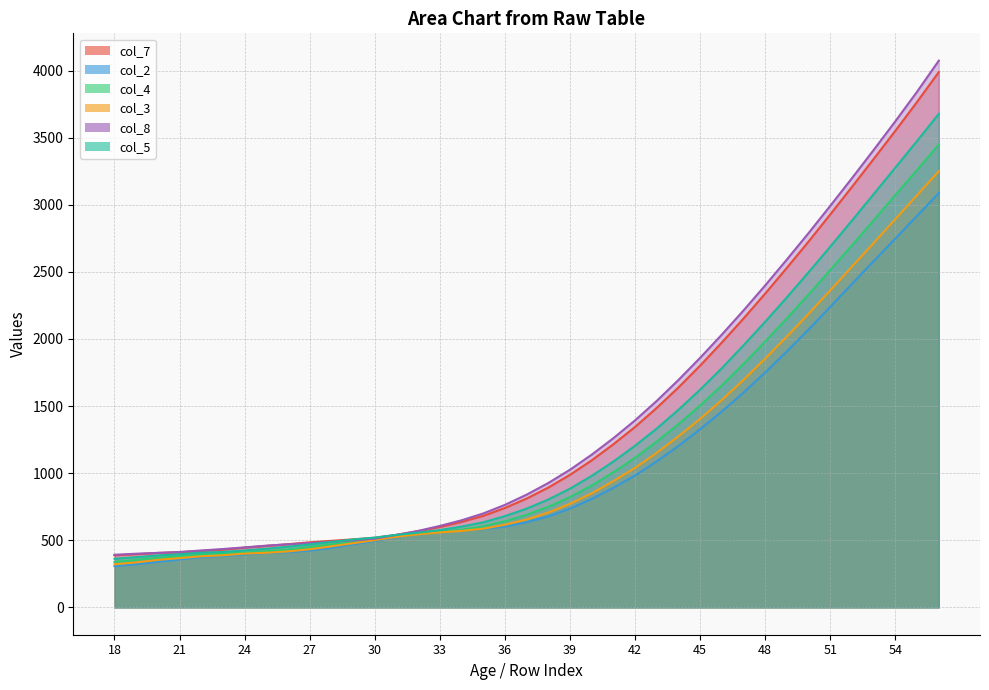

Reading left to right, what are all the values shown in this chart?

col_7: 388	396	406	411	421	430	445	458	471	485	496	507	519	541	568	599	637	682	741	811	893	988	1096	1216	1345	1487	1639	1802	1974	2153	2339	2531	2727	2929	3134	3342	3552	3767	3989
col_2: 307	322	340	357	374	383	395	407	411	424	443	470	495	526	550	565	573	583	602	635	678	736	808	891	983	1088	1203	1328	1460	1601	1751	1908	2071	2240	2411	2581	2749	2918	3087
col_4: 339	354	369	380	392	400	408	419	431	450	470	491	510	531	548	563	579	605	642	690	750	822	908	1007	1115	1236	1365	1505	1655	1814	1982	2155	2332	2515	2699	2885	3073	3260	3449
col_3: 321	335	354	367	381	388	401	407	417	433	455	478	501	527	545	559	570	586	616	655	707	772	850	941	1040	1152	1275	1405	1546	1696	1854	2019	2188	2363	2540	2716	2894	3072	3250
col_8: 392	400	406	413	424	435	447	460	470	479	489	499	512	540	570	607	649	700	764	840	927	1026	1138	1261	1394	1539	1695	1860	2033	2213	2400	2593	2790	2993	3199	3409	3623	3843	4074
col_5: 362	374	387	396	408	413	424	437	452	469	488	506	520	540	557	576	602	634	680	736	804	885	980	1087	1205	1333	1473	1623	1783	1953	2129	2311	2498	2689	2883	3080	3278	3476	3678